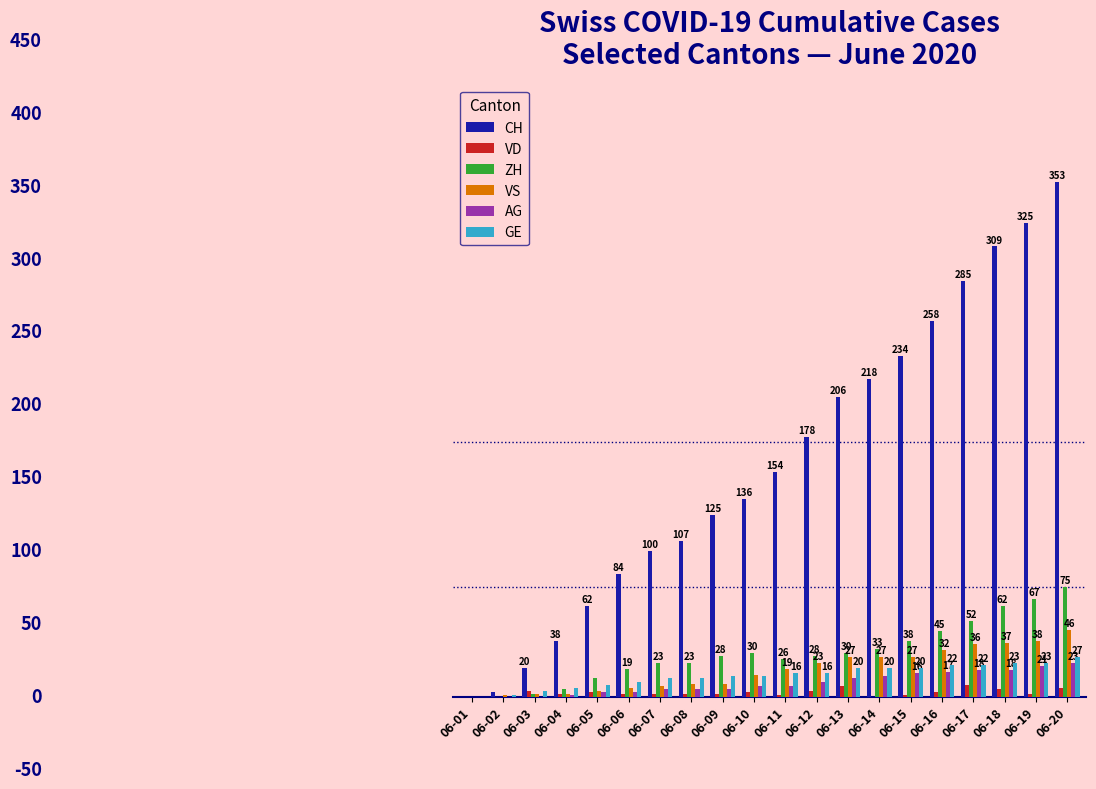

Are the bars grouped side by side (vs. stacked)?

Yes